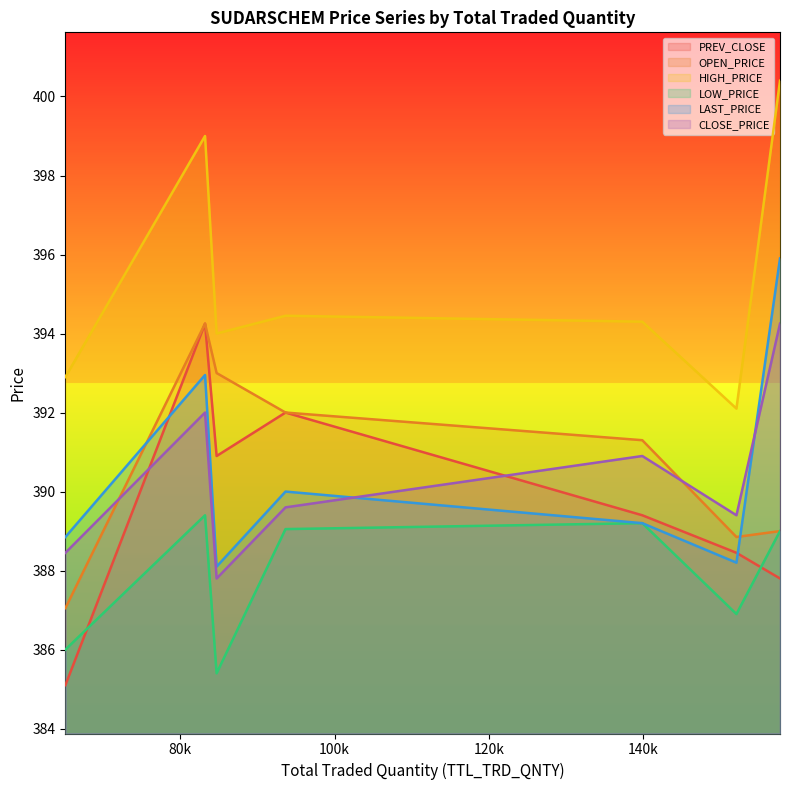

What is the difference between the highest and lowest values at 02-Dec-2022?

9.6